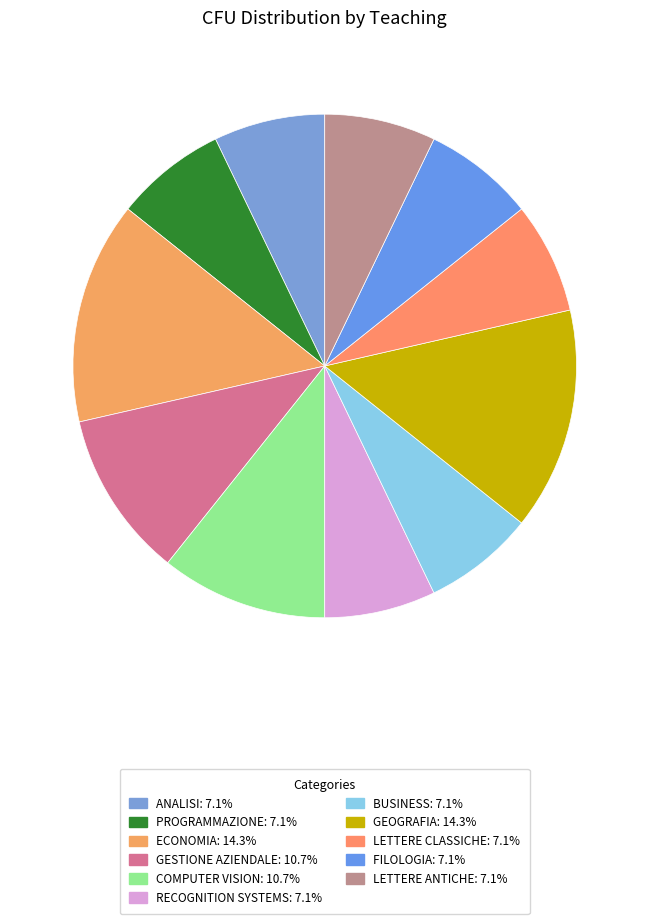

Count the number of slices in the pie.

11